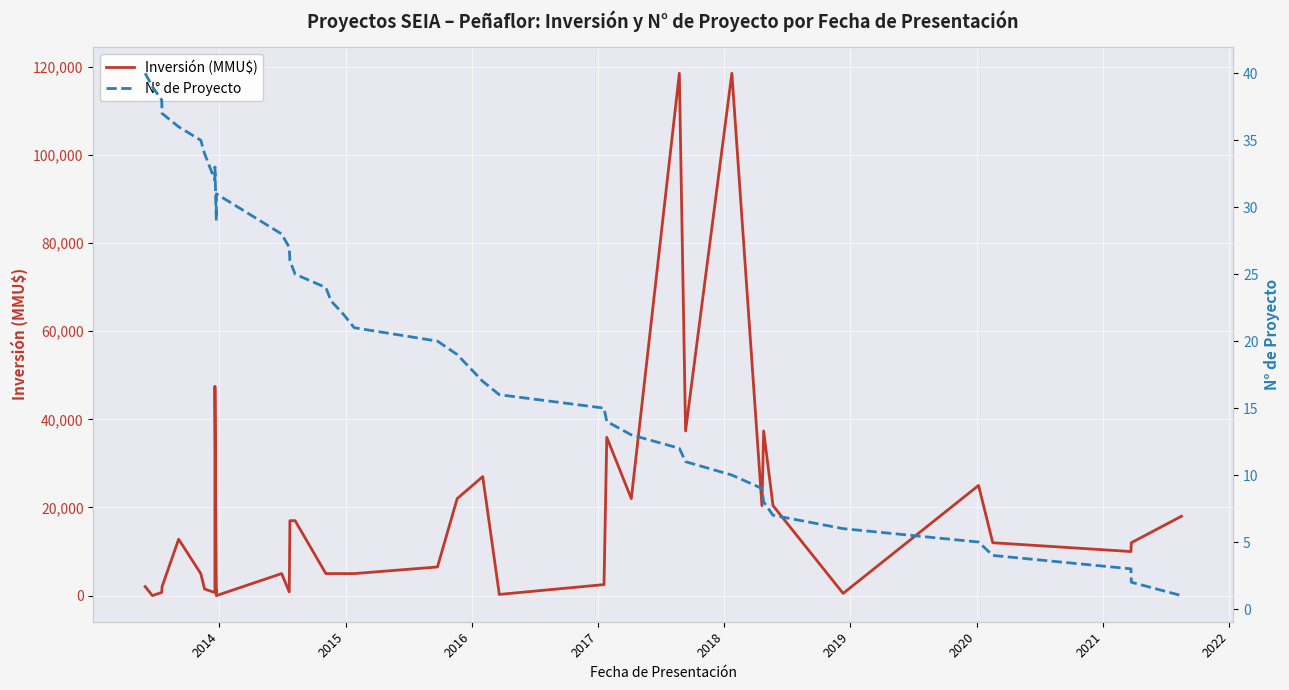

Is the value of Inversión (MMU$) at 18 greater than the value of N° de Proyecto at 38?

Yes